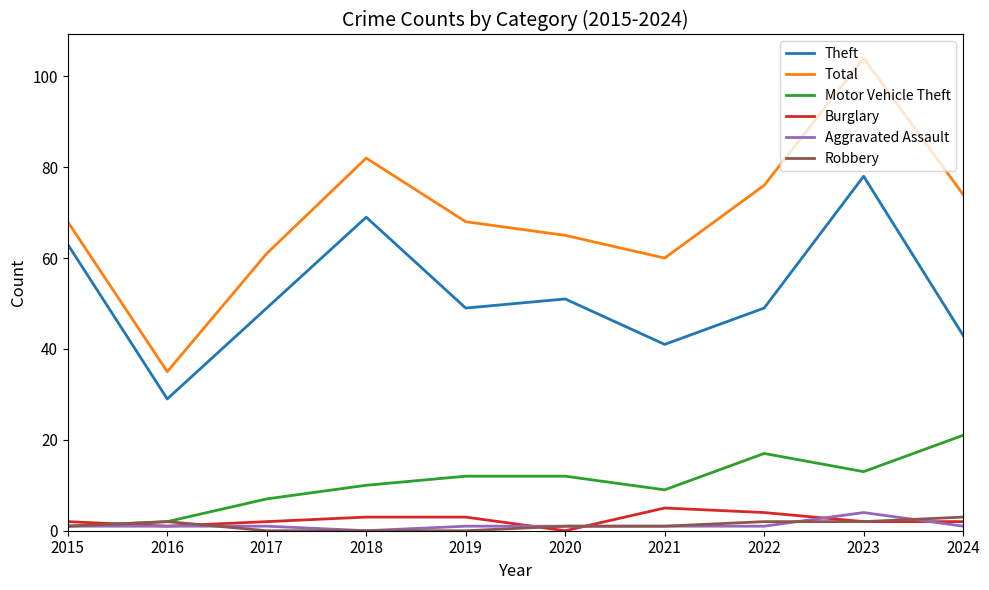

Reading left to right, transcribe all the data shown in this chart.

Theft: 63	29	49	69	49	51	41	49	78	43
Total: 68	35	61	82	68	65	60	76	104	74
Motor Vehicle Theft: 1	2	7	10	12	12	9	17	13	21
Burglary: 2	1	2	3	3	0	5	4	2	2
Aggravated Assault: 1	1	1	0	1	1	1	1	4	1
Robbery: 1	2	0	0	0	1	1	2	2	3